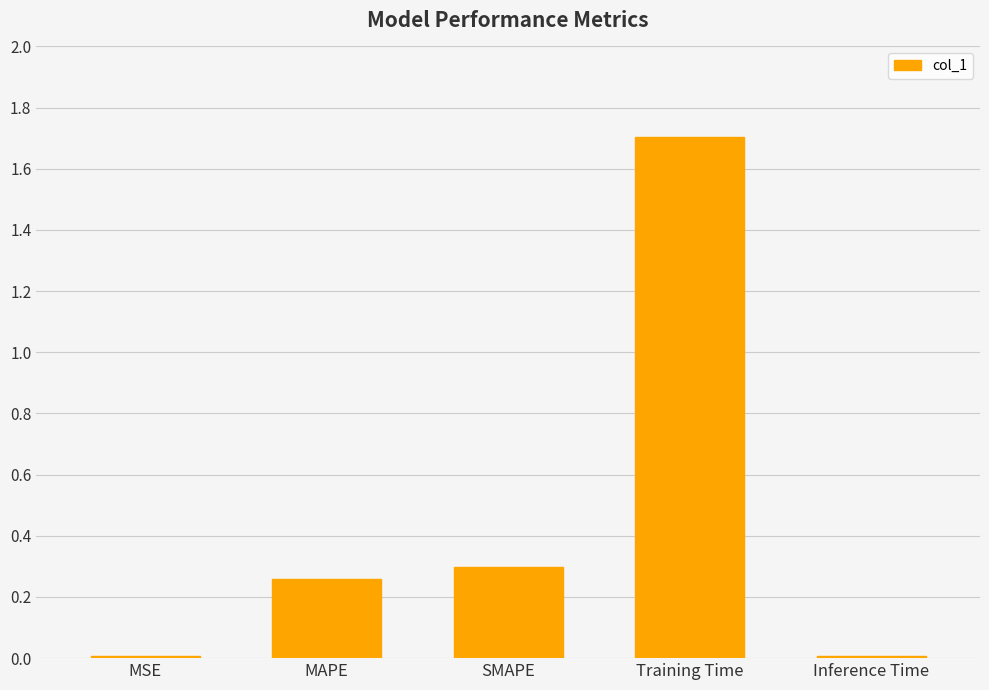

What is the sum of all values?

2.3